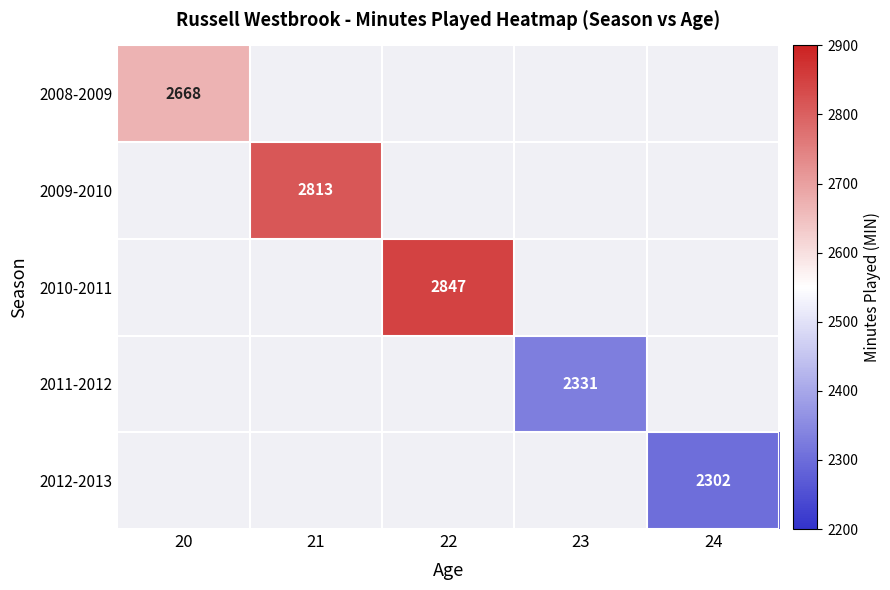

The value of 2009-2010 at 21 is 1572. True or false?

False